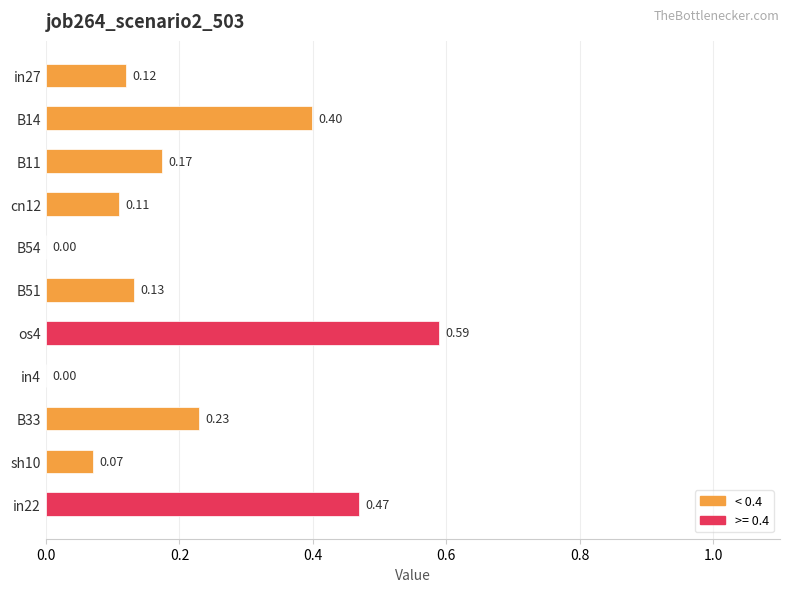

How many categories are shown in the chart?

11